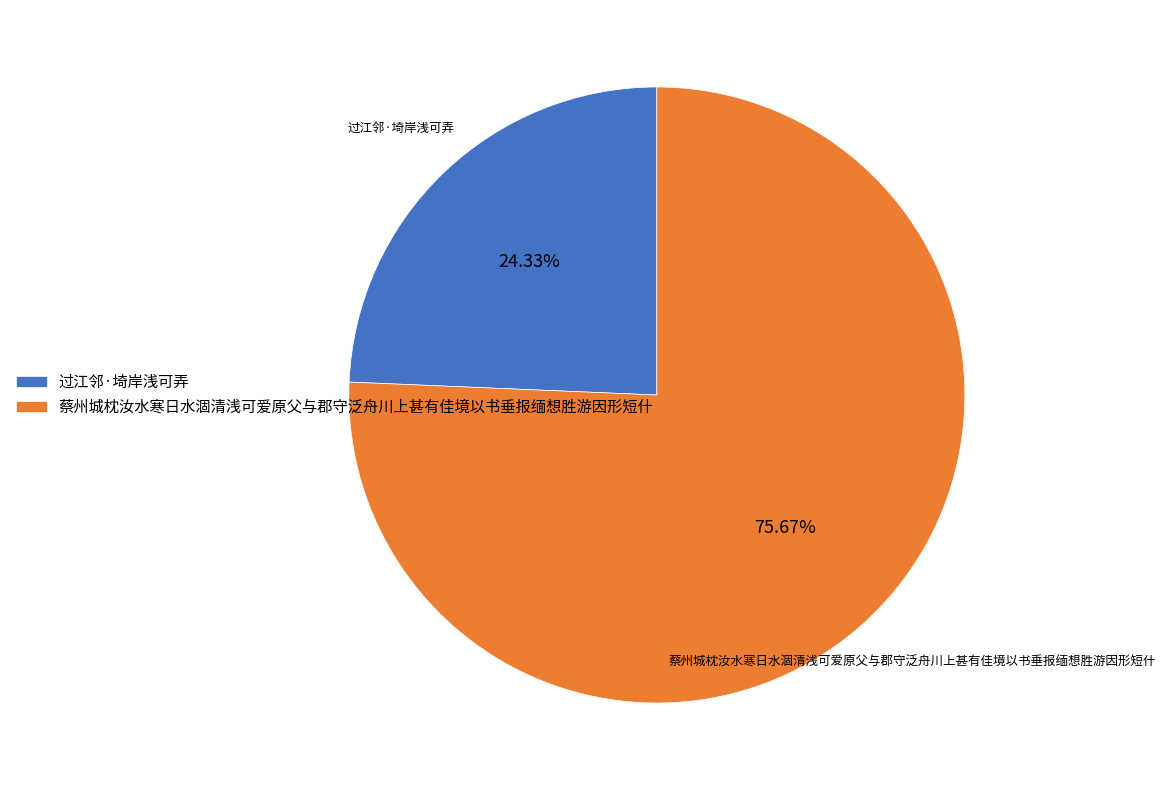

Count the number of slices in the pie.

2